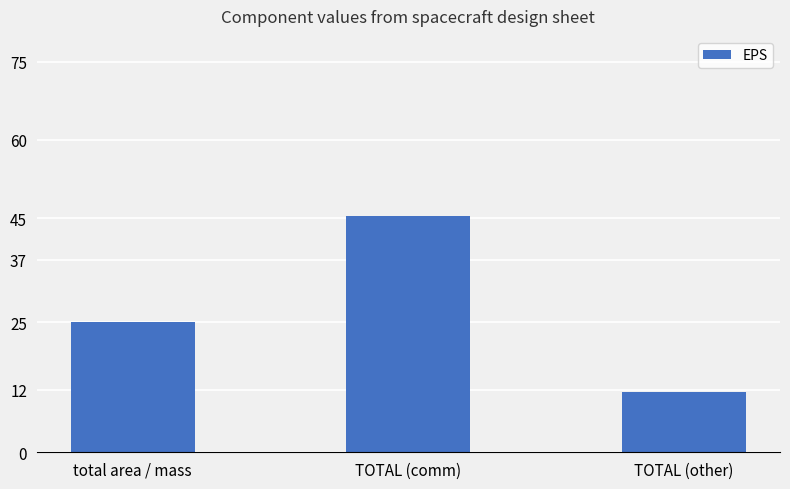

Which category has the lowest value across all series?

TOTAL (other)